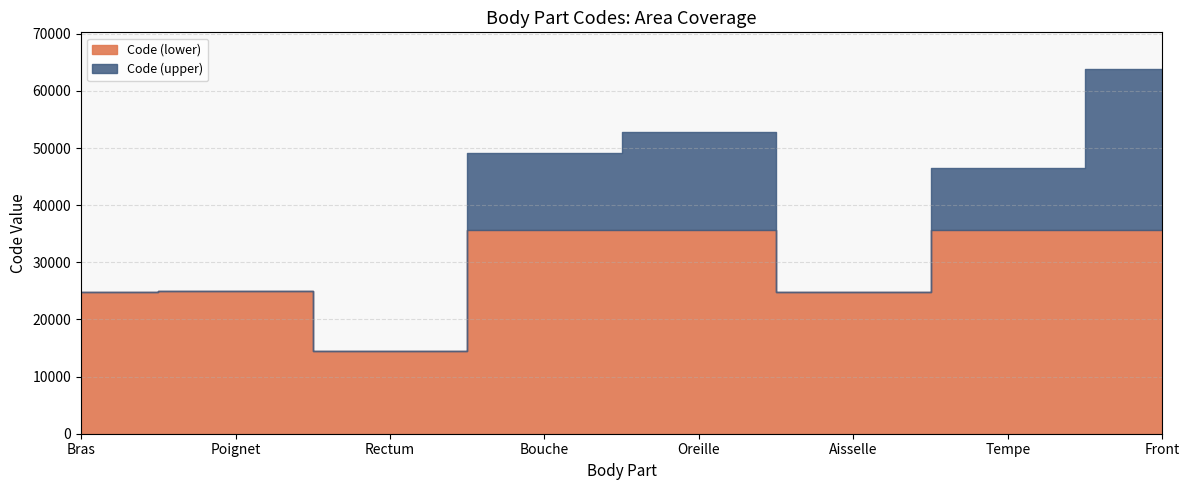

What is the difference between the maximum and second lowest values?

39000